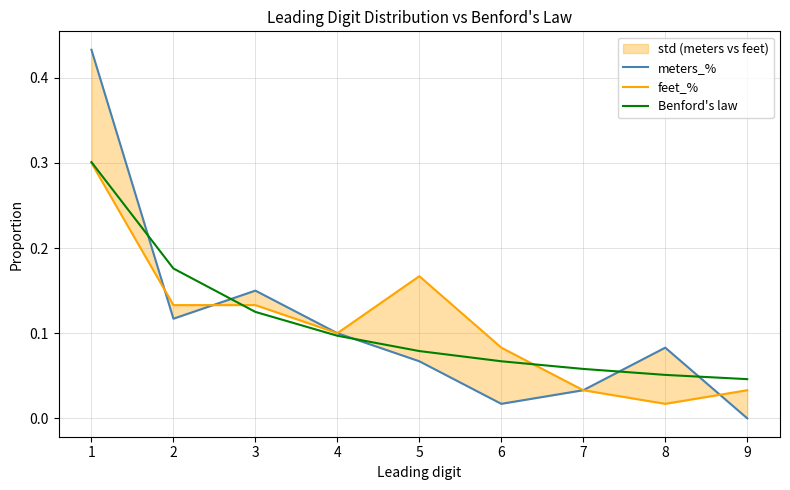

How many lines are shown in the chart?

3